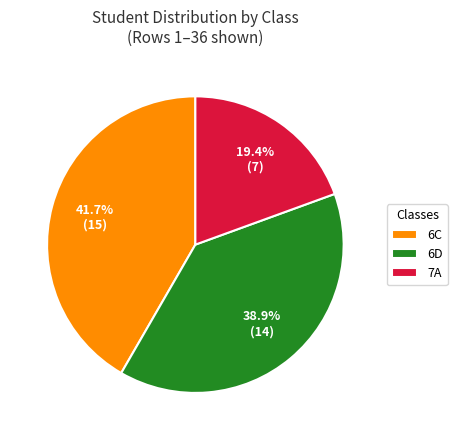

To the nearest percent, what is the difference between the largest and smallest slice percentages?

22%